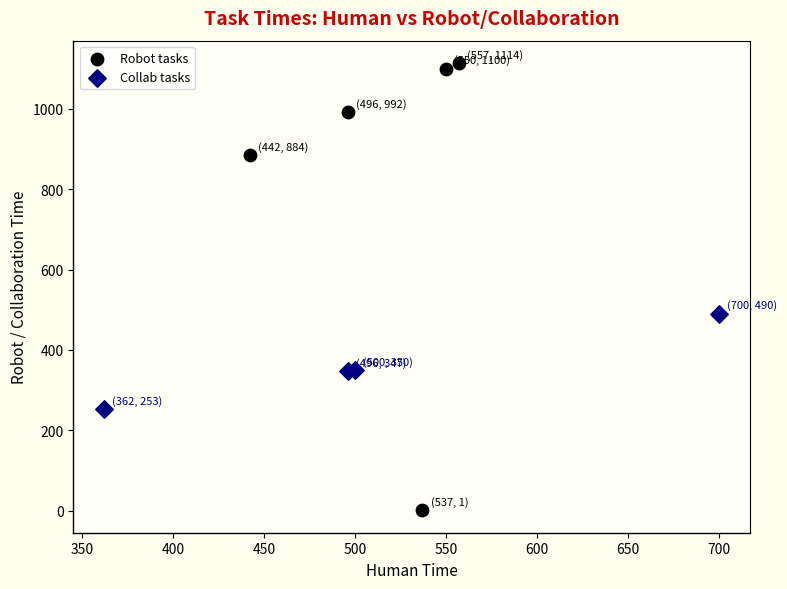

What are all the series names shown in the legend?

Robot tasks, Collab tasks